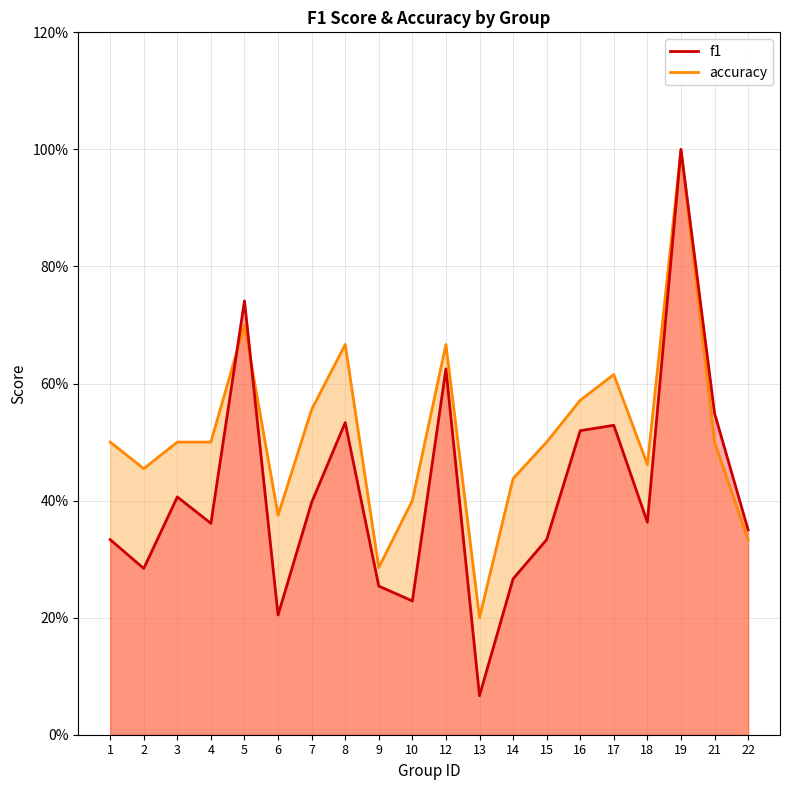

At which label is accuracy closest to 0?

13